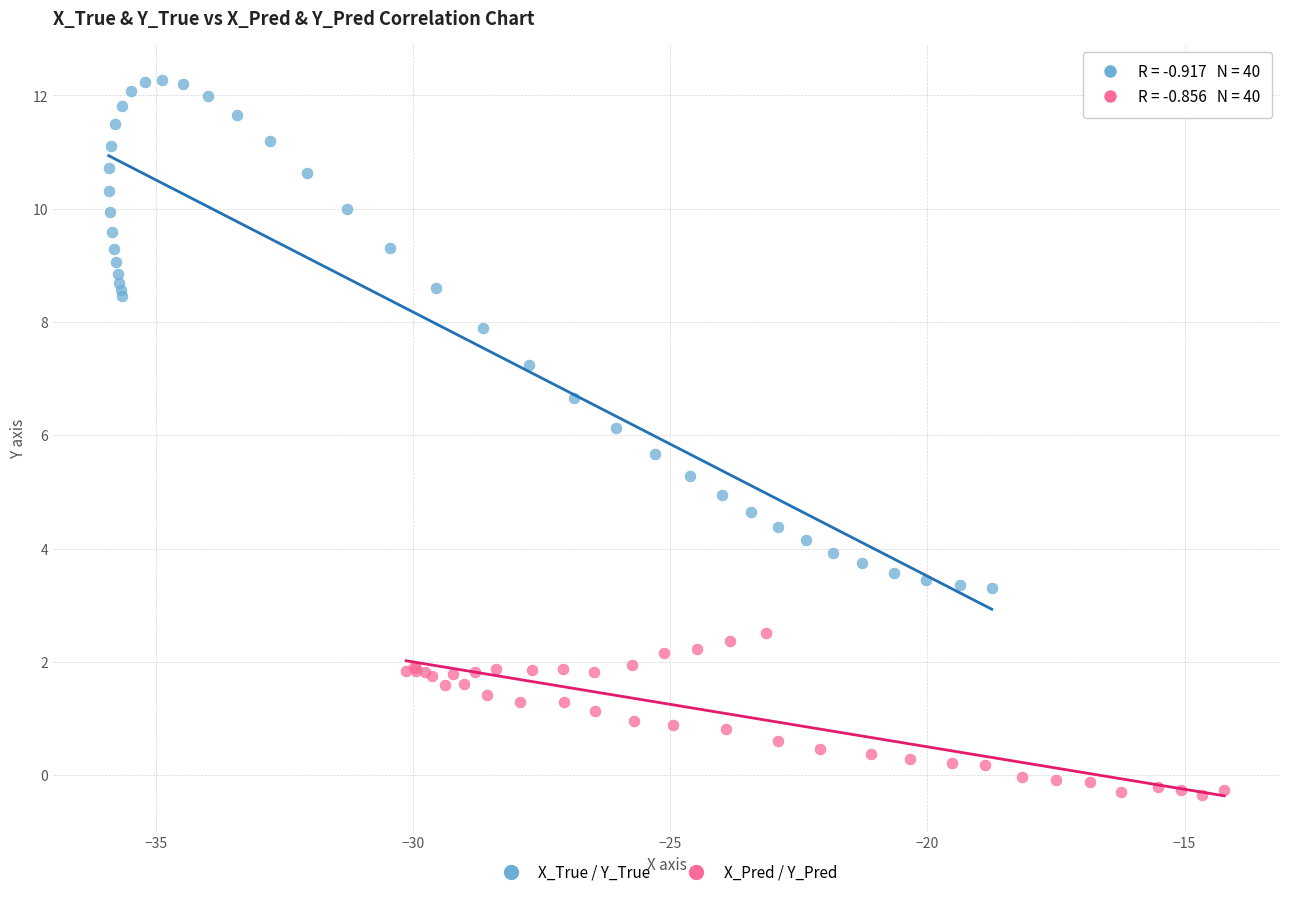

Which series reaches the maximum Y coordinate?

X_True / Y_True